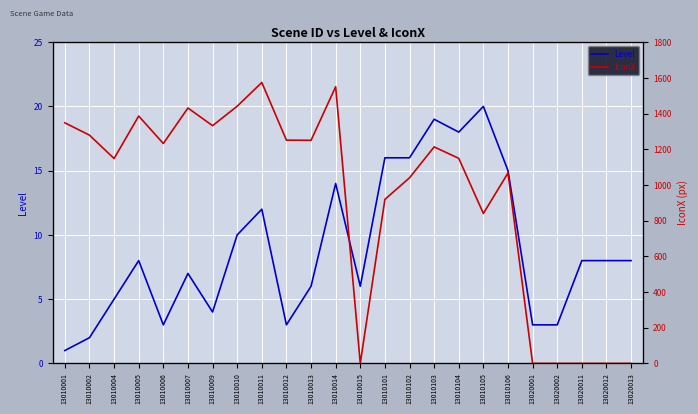

Where is IconX nearest to the value 787?

13010105